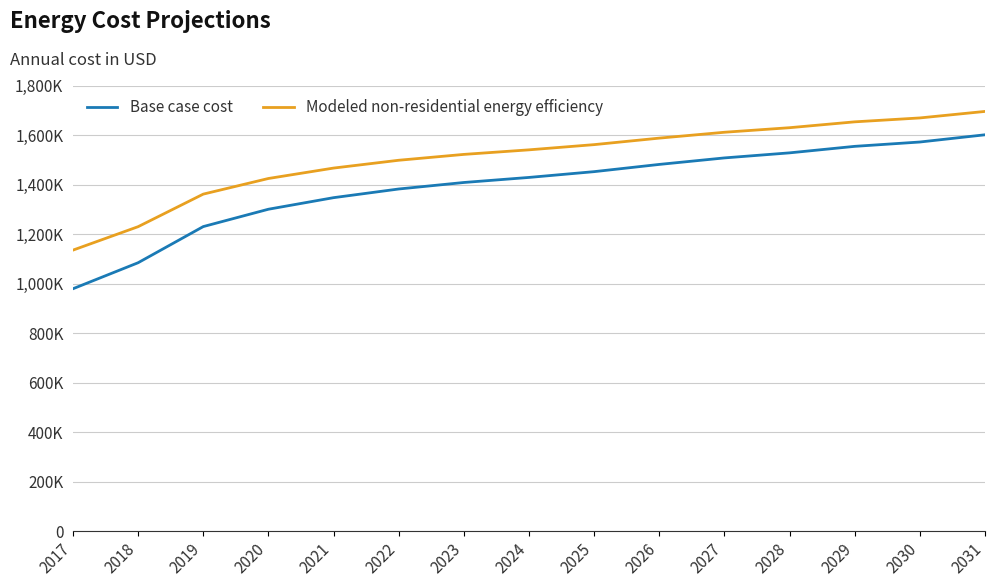

True or false: Modeled non-residential energy efficiency and Base case cost intersect in this chart.

False